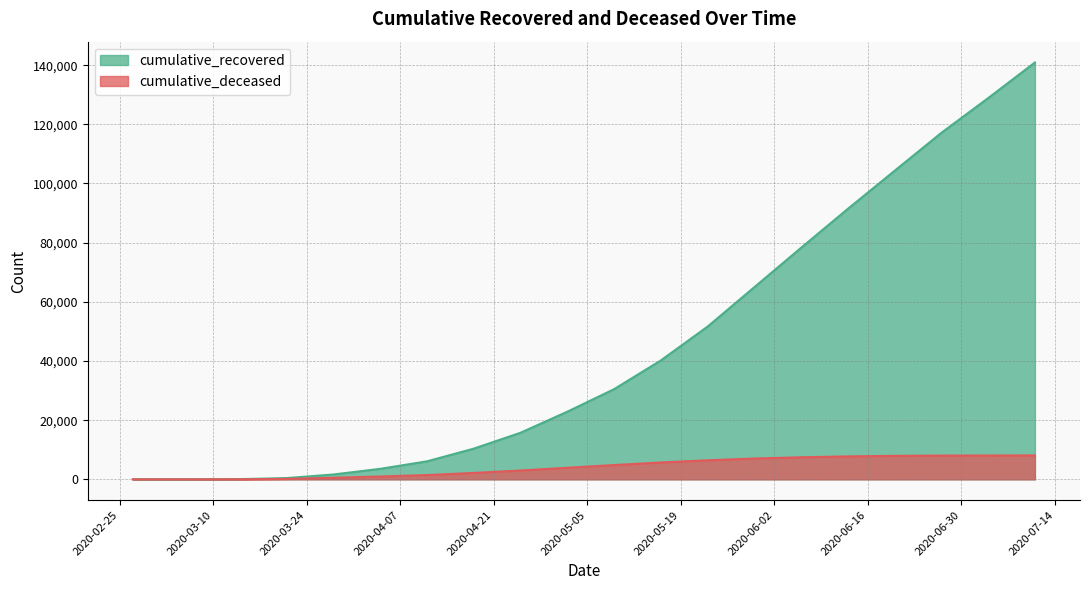

What is the average value of the cumulative_deceased series?

4170